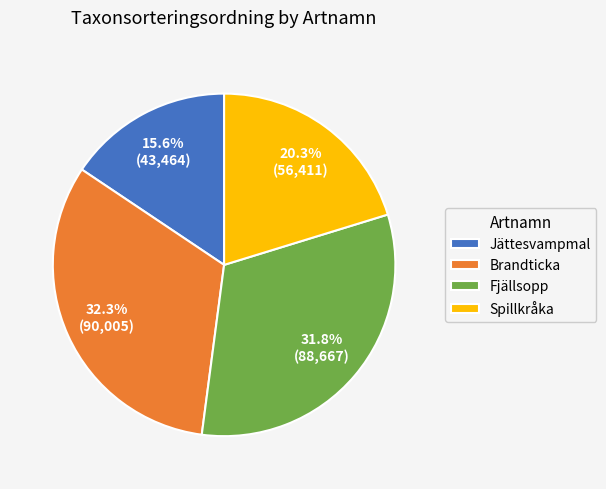

Is Jättesvampmal the majority of the pie?

No